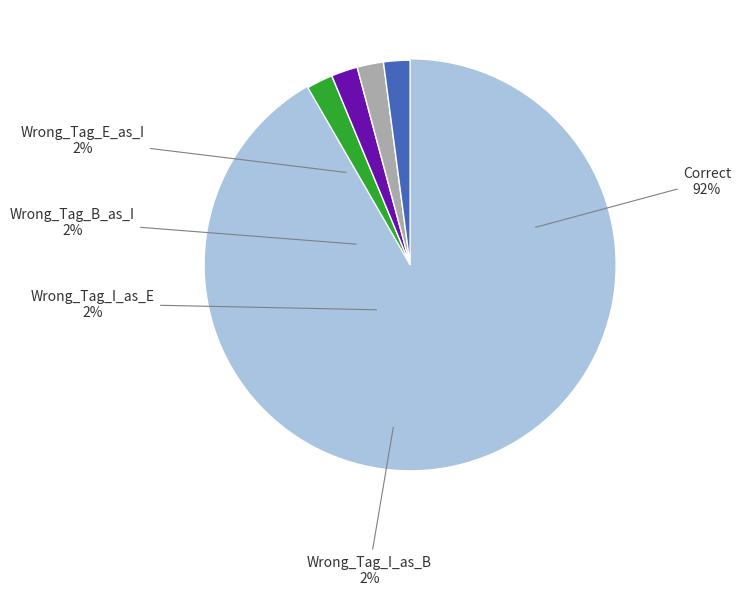

How many slices are in this pie chart?

5